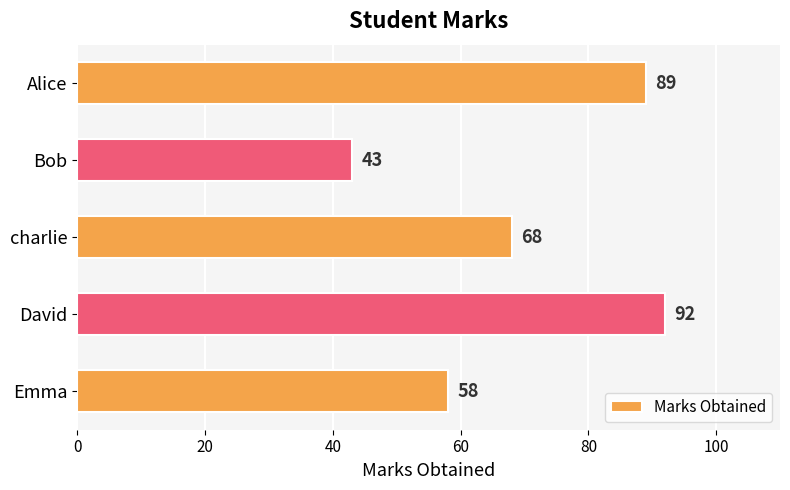

Reading top to bottom, list all the values displayed in this chart.

Alice=89	Bob=43	charlie=68	David=92	Emma=58